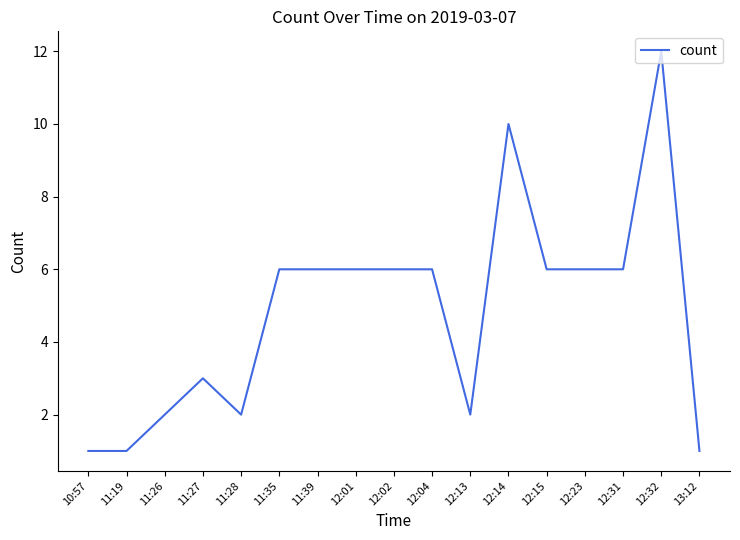

What is the greatest value displayed?

12